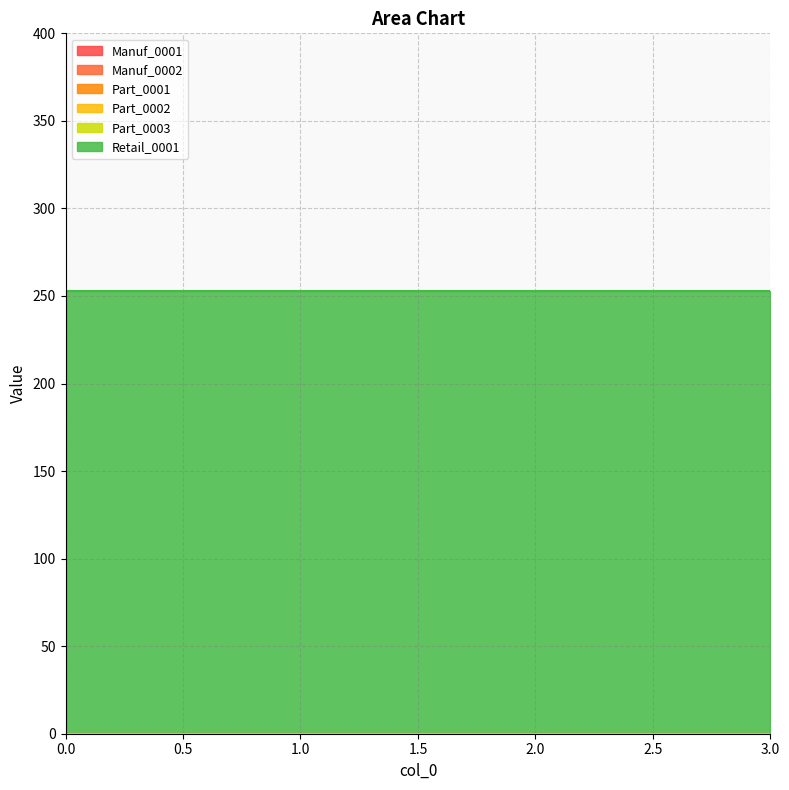

True or false: Part_0003 has more than 1 points higher than both neighbors.

False